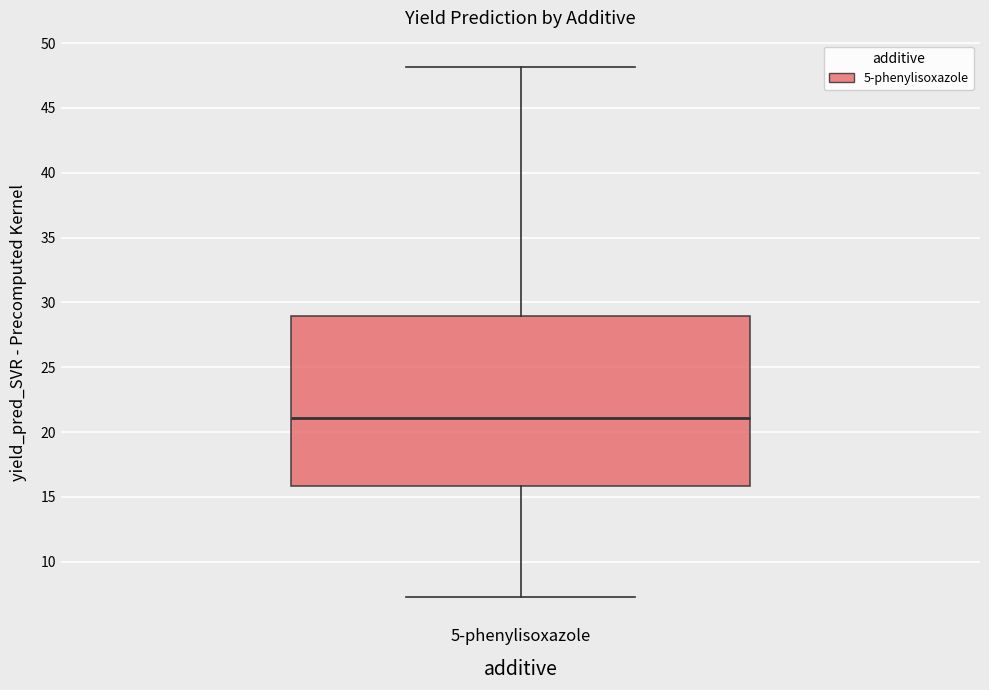

Where does the median line of the box for 5-phenylisoxazole sit on the y-axis? The values are not printed on the chart, so give them approximately, as read against the axis.

21.0